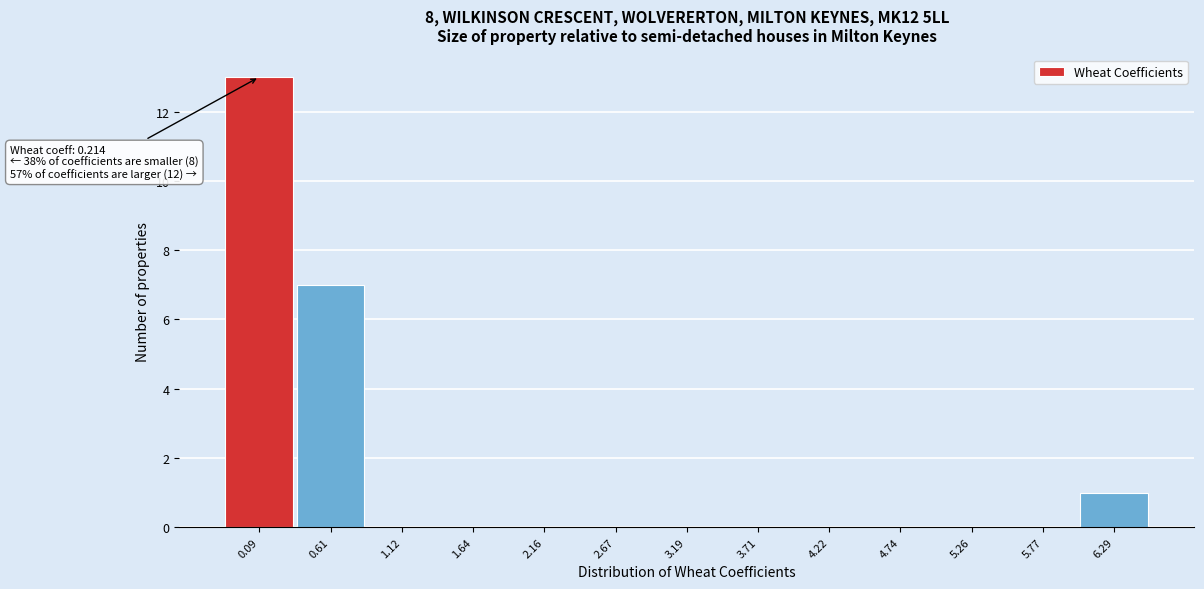

Over which range of the x-axis is the bar tallest?

-0.2 to 0.3